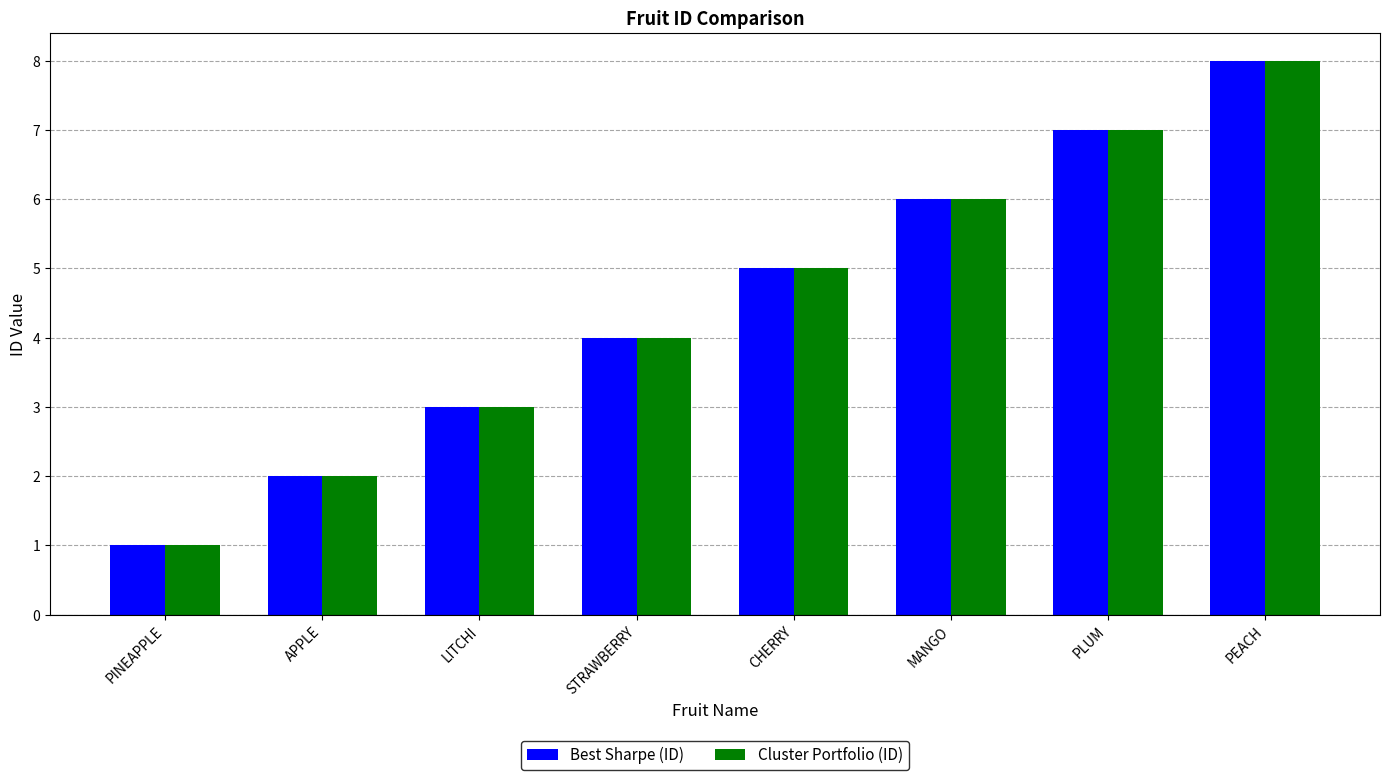

Are the bars horizontal?

No